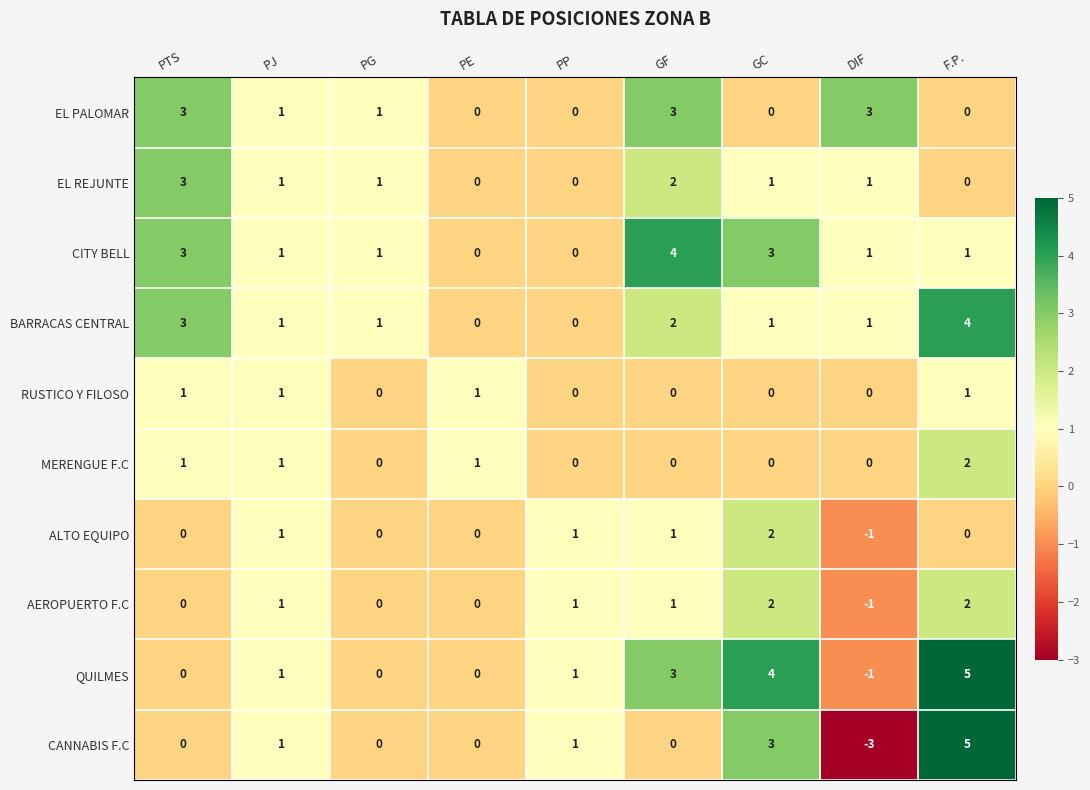

How many EL REJUNTE values are between 0 and 1?

7